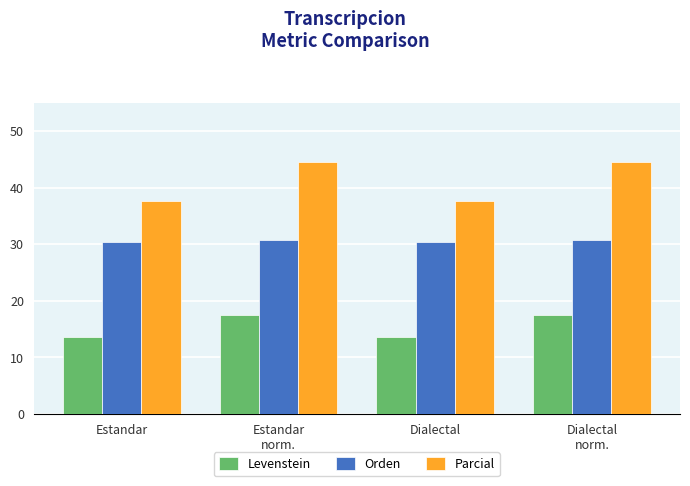

What is the label of the 3rd bar from the left?

Dialectal